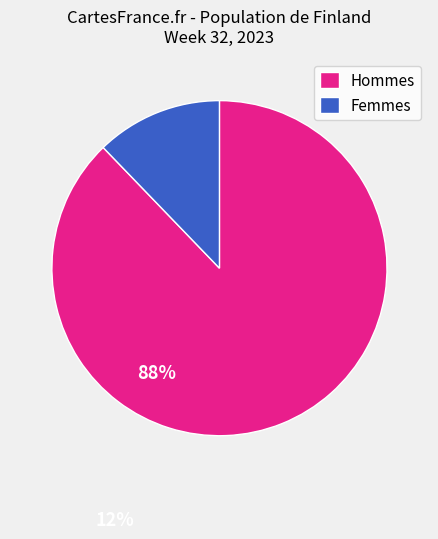

What is the largest slice in the pie chart?

Hommes